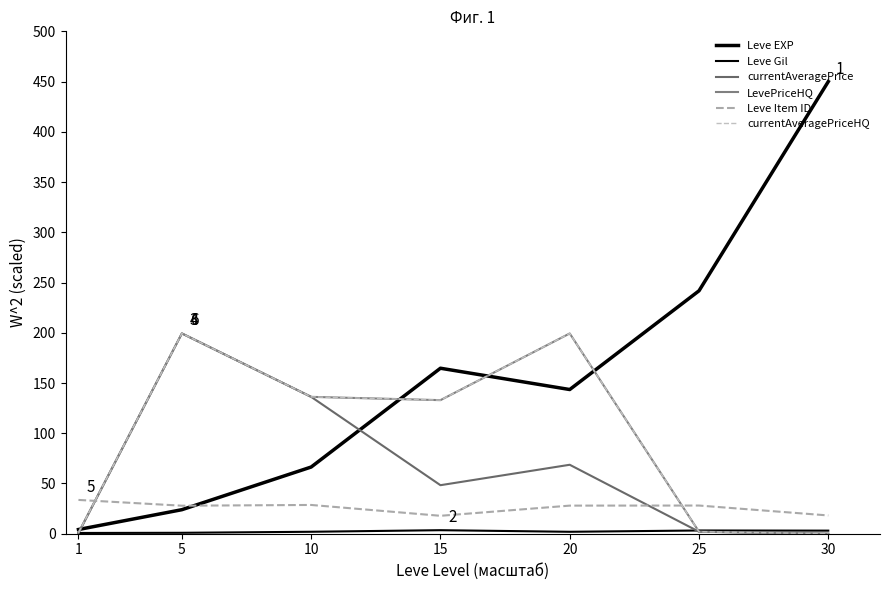

Between 15 and 5, which is larger?

15